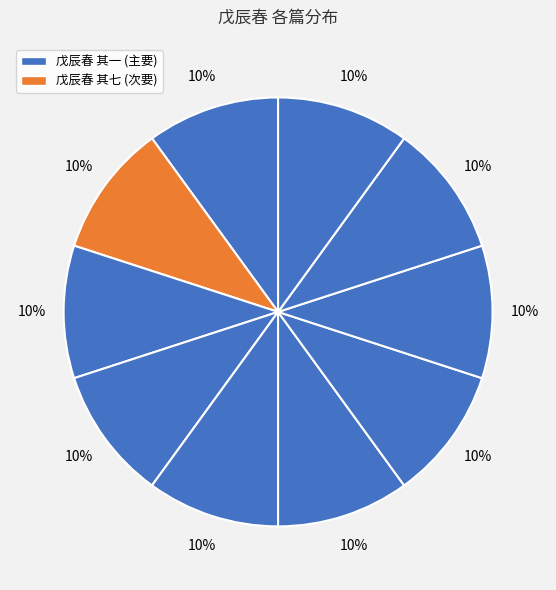

How many segments does this pie chart have?

10